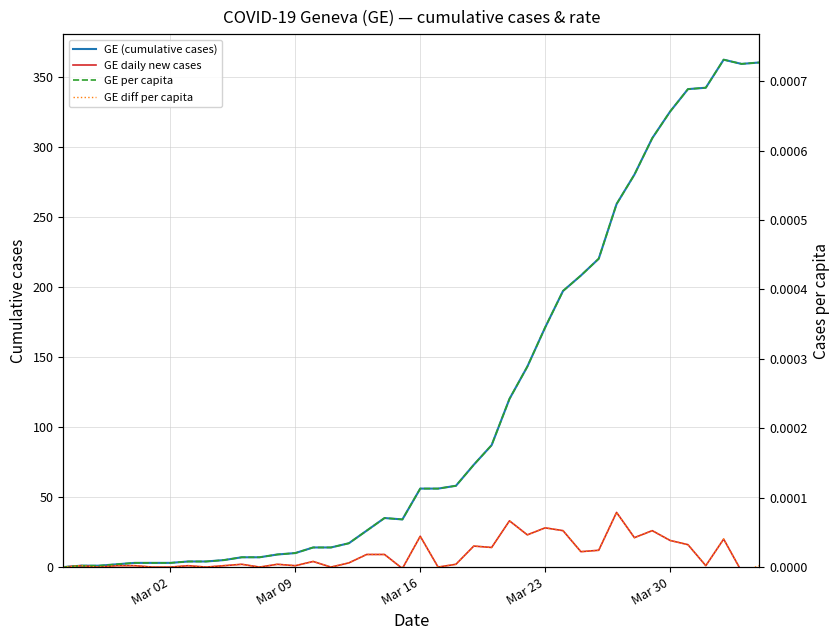

Reading right to left, what are all the values shown in this chart?

GE (cumulative cases): 360.0	359.0	362.0	342.0	341.0	325.0	306.0	280.0	259.0	220.0	208.0	197.0	171.0	143.0	120.0	87.0	73.0	58.0	56.0	56.0	34.0	35.0	26.0	17.0	14.0	14.0	10.0	9.0	7.0	7.0	5.0	4.0	4.0	3.0	3.0	3.0	2.0	1.0	1.0	0.0
GE daily new cases: -1.0	-3.0	20.0	1.0	16.0	19.0	26.0	21.0	39.0	12.0	11.0	26.0	28.0	23.0	33.0	14.0	15.0	2.0	0.0	22.0	-1.0	9.0	9.0	3.0	0.0	4.0	1.0	2.0	0.0	2.0	1.0	0.0	1.0	0.0	0.0	1.0	1.0	0.0	1.0	0.0
GE per capita: 0.0	0.0	0.0	0.0	0.0	0.0	0.0	0.0	0.0	0.0	0.0	0.0	0.0	0.0	0.0	0.0	0.0	0.0	0.0	0.0	0.0	0.0	0.0	0.0	0.0	0.0	0.0	0.0	0.0	0.0	0.0	0.0	0.0	0.0	0.0	0.0	0.0	0.0	0.0	0.0
GE diff per capita: 0.0	-0.0	0.0	0.0	0.0	0.0	0.0	0.0	0.0	0.0	0.0	0.0	0.0	0.0	0.0	0.0	0.0	0.0	0.0	0.0	-0.0	0.0	0.0	0.0	0.0	0.0	0.0	0.0	0.0	0.0	0.0	0.0	0.0	0.0	0.0	0.0	0.0	0.0	0.0	0.0